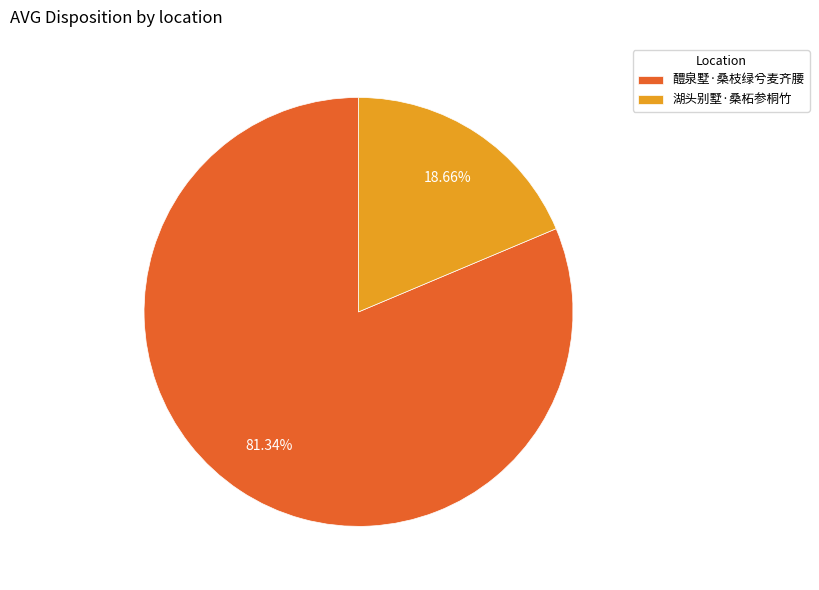

What is the majority slice?

醴泉墅·桑枝绿兮麦齐腰